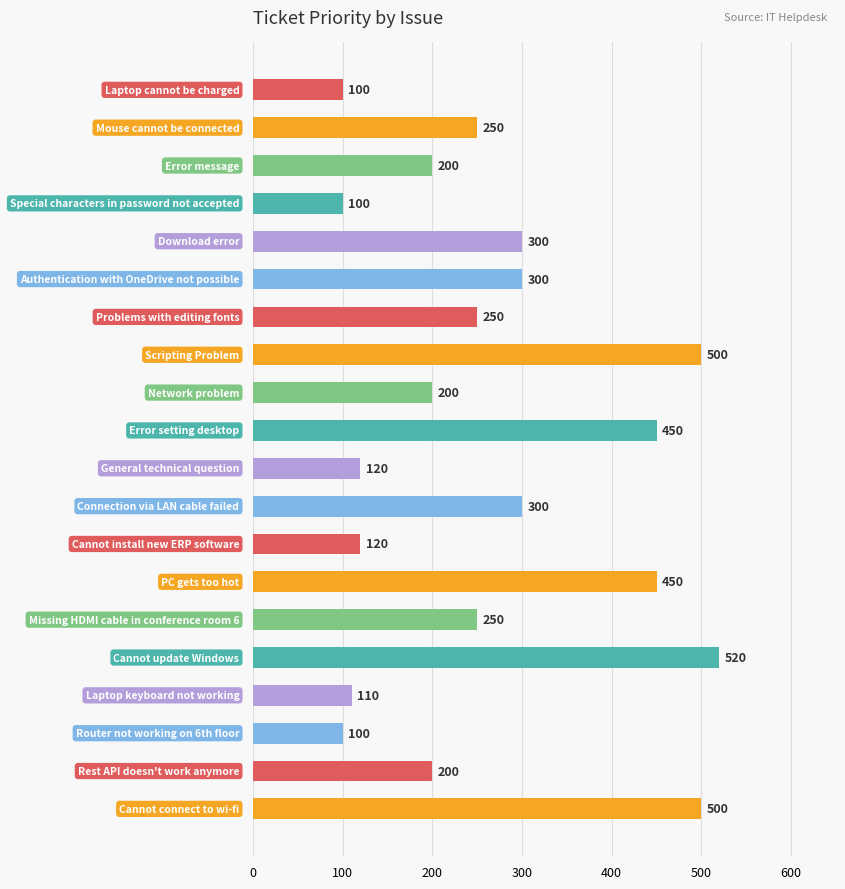

Count the number of categories in the chart.

20